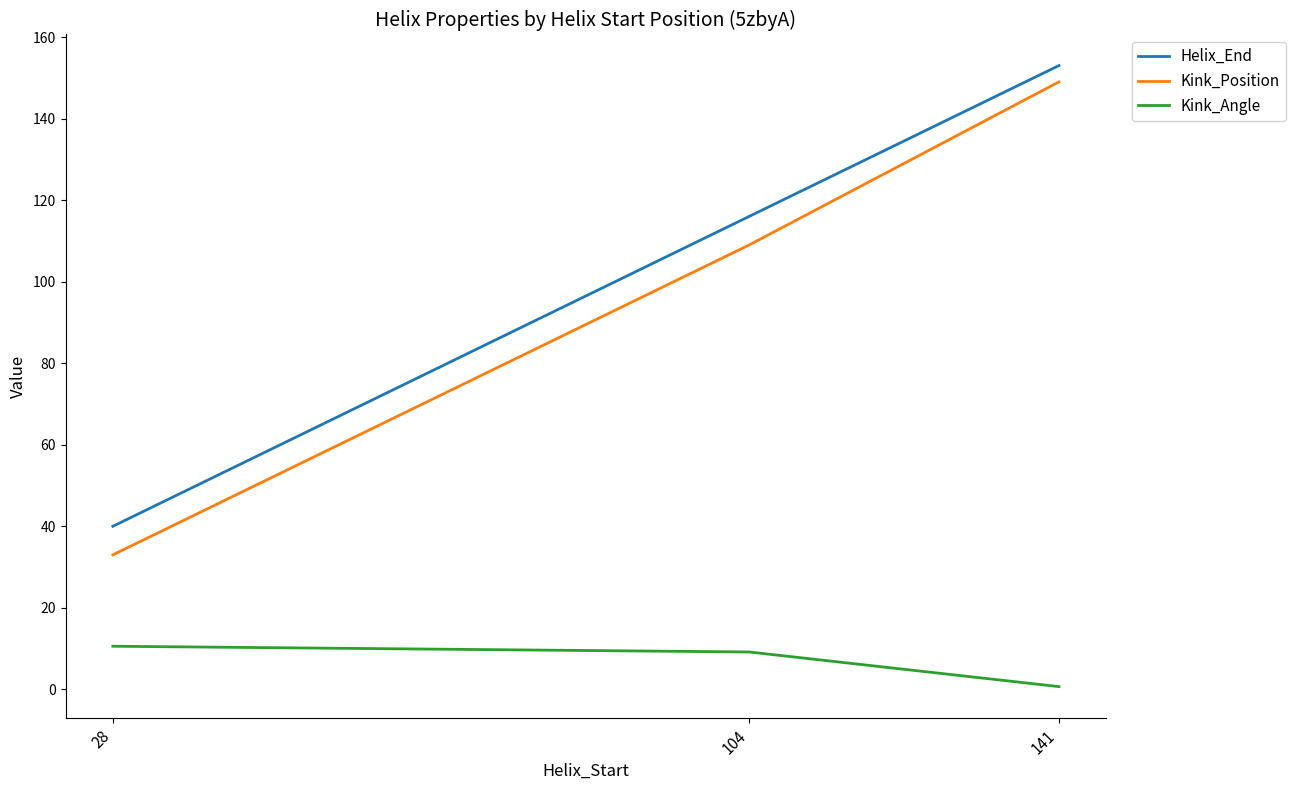

What is the smallest value displayed?

0.7